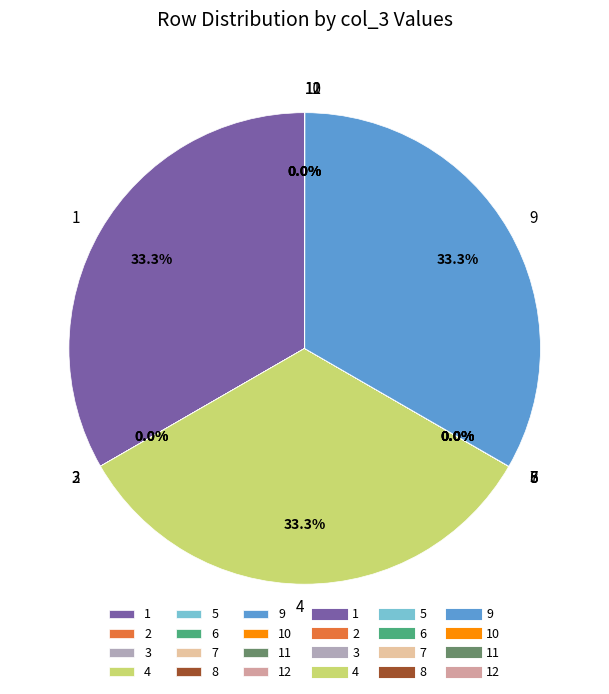

Is there a majority slice in this chart?

No